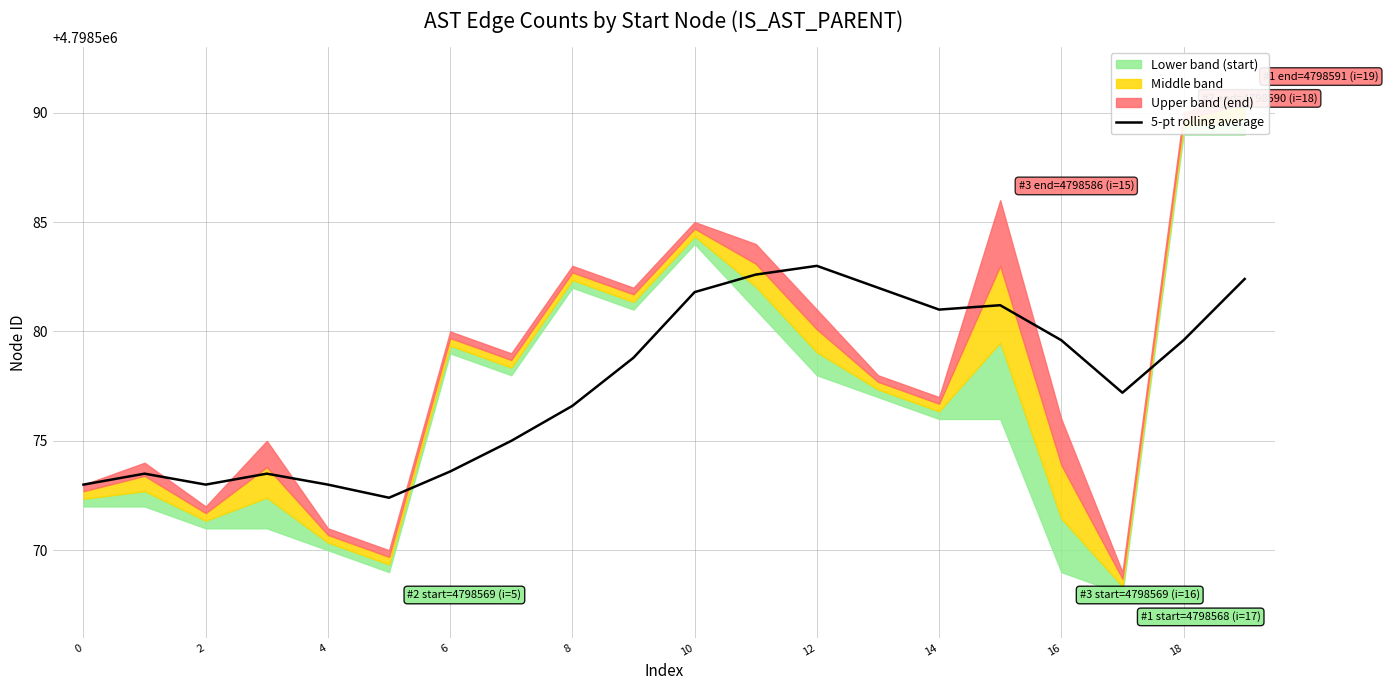

What is the ratio of the value at 0 to the value at 18?

1.0